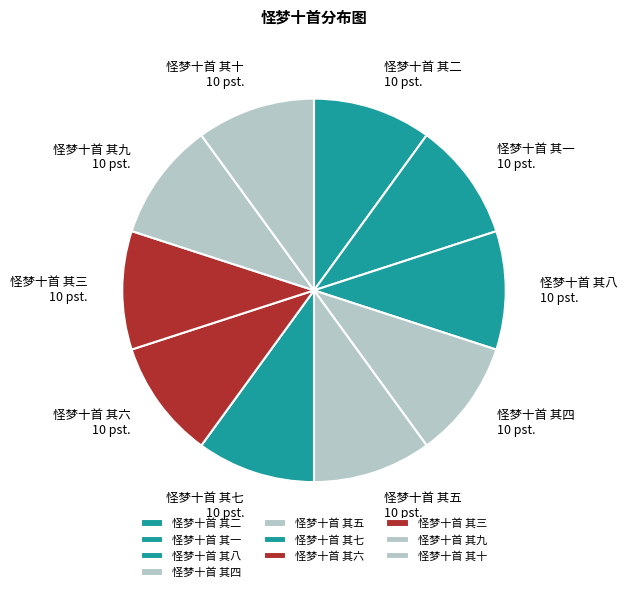

Combined, do 怪梦十首 其六 and 怪梦十首 其九 account for over 50%?

No